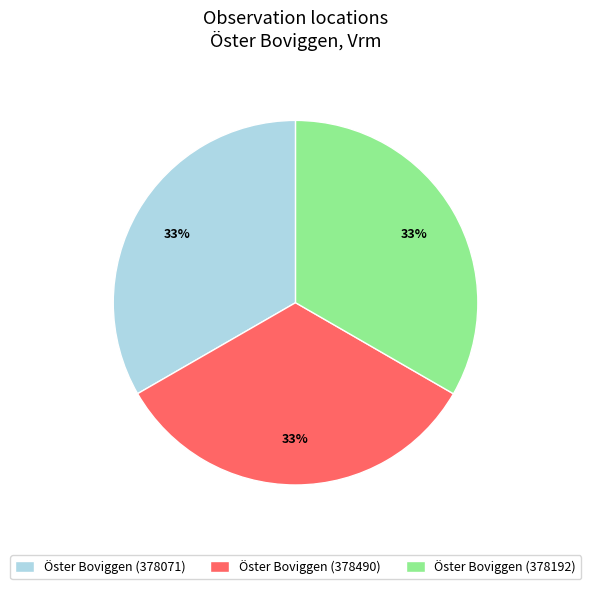

The Öster Boviggen (378490) slice represents 46% of the pie. True or false?

False